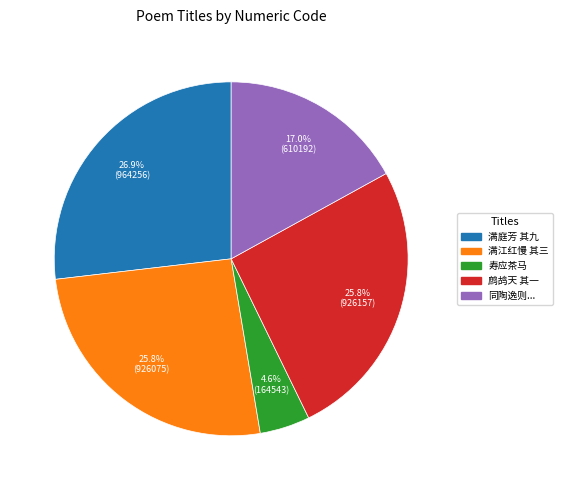

Does any single category account for the majority?

No